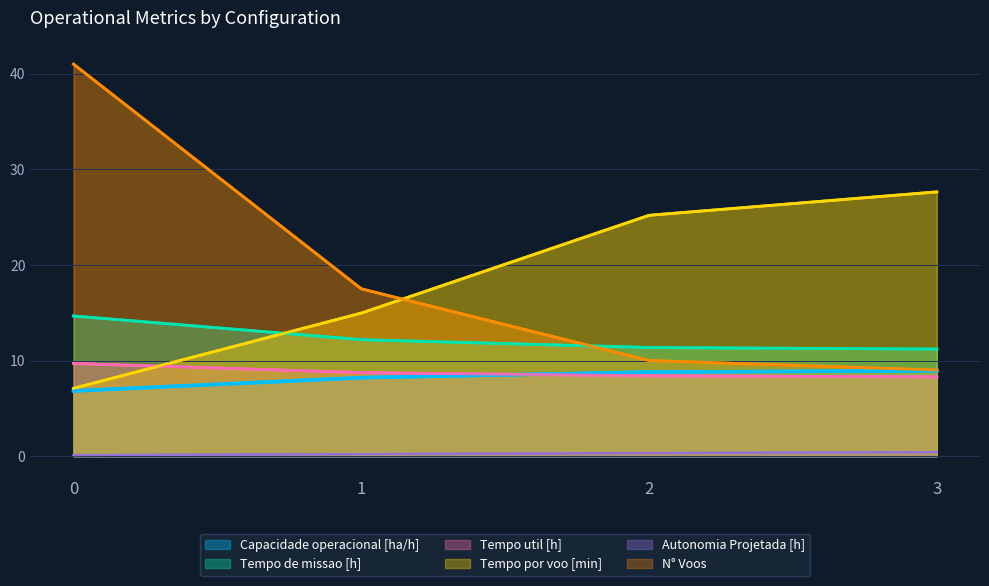

The Tempo de missao [h] series shows 11.4 at 2. True or false?

True